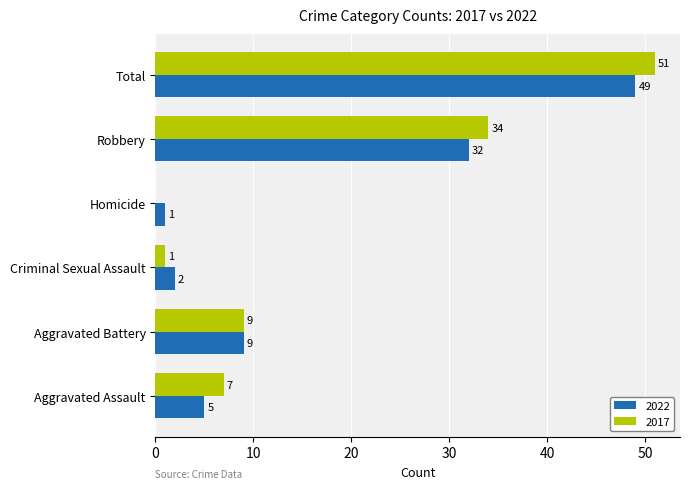

Which series has the largest total across all categories?

2017